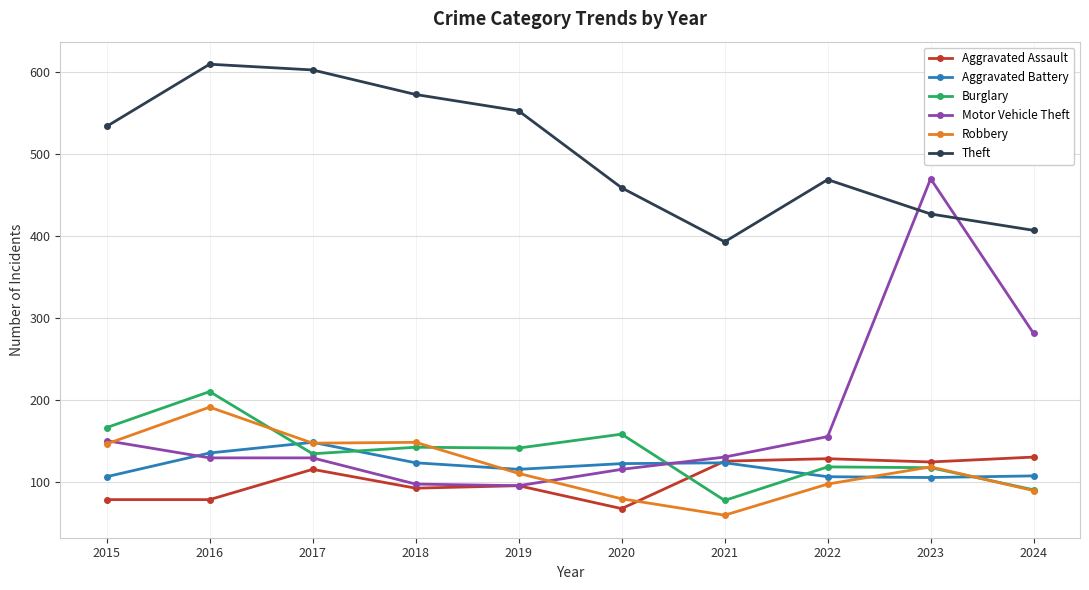

In Burglary, how many points are lower than both neighbors (excluding endpoints)?

3